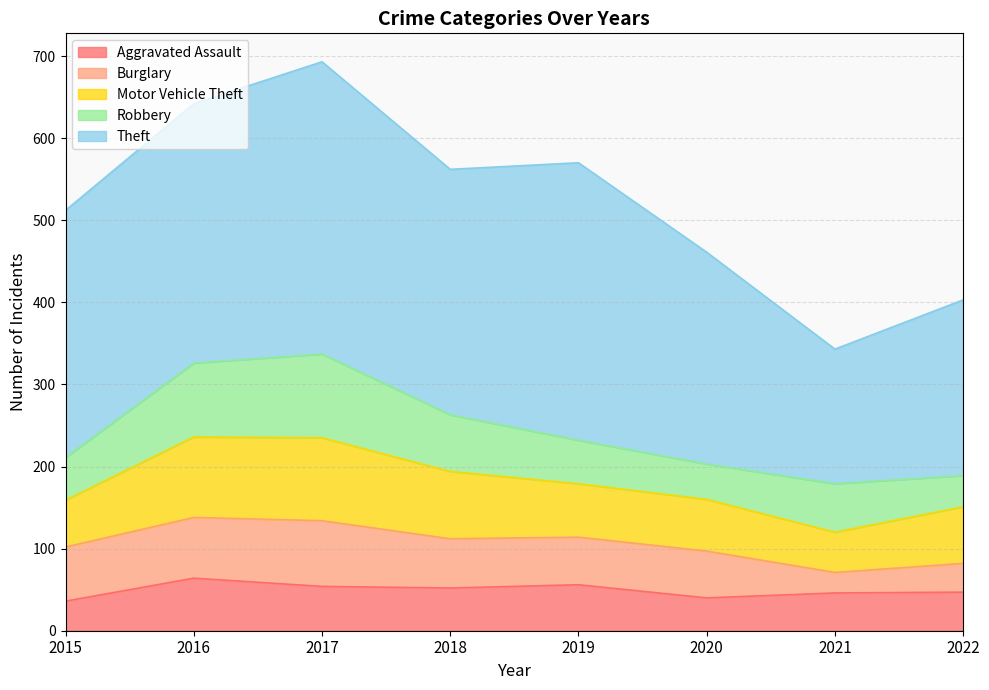

What is the value of the Theft point at the 3rd from the left?

356